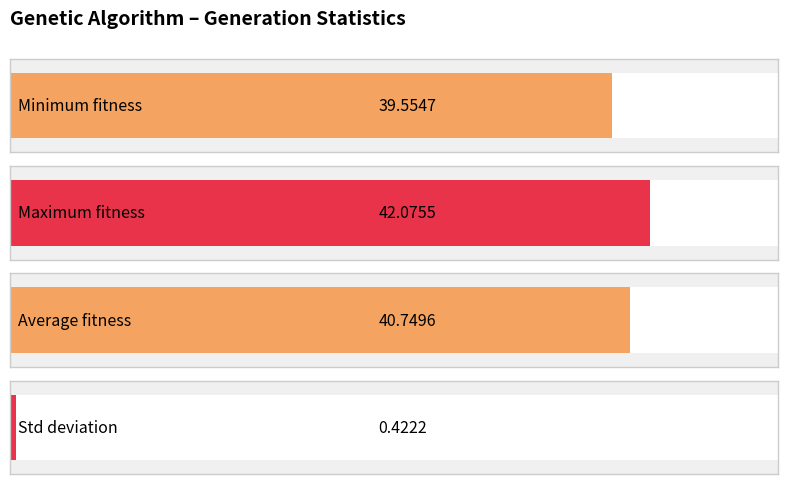

What is the total value across all series at 4?

122.8